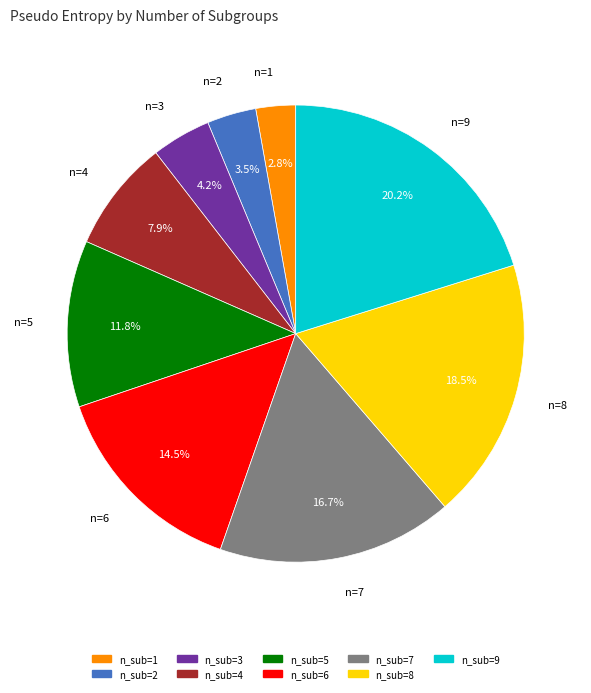

Does n_sub=7 account for over 50% of the chart?

No